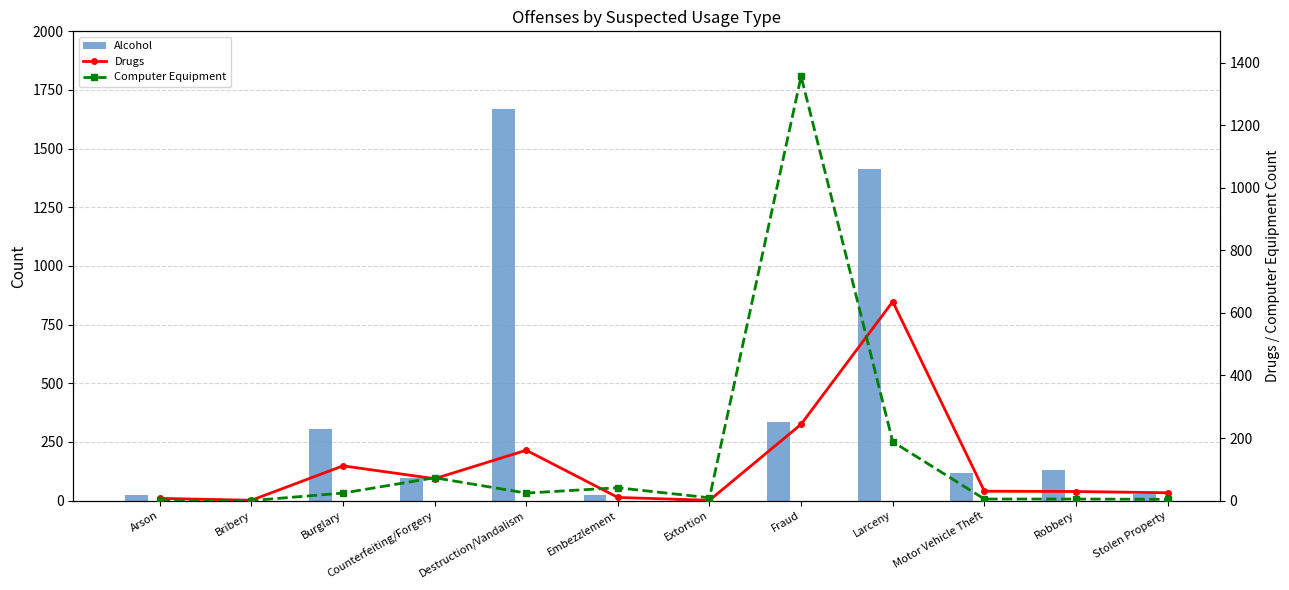

What are all the series names shown in the legend?

Alcohol, Drugs, Computer Equipment